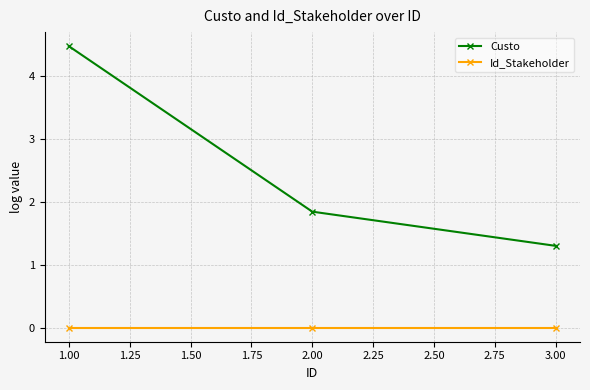

How many categories are shown in the chart?

3